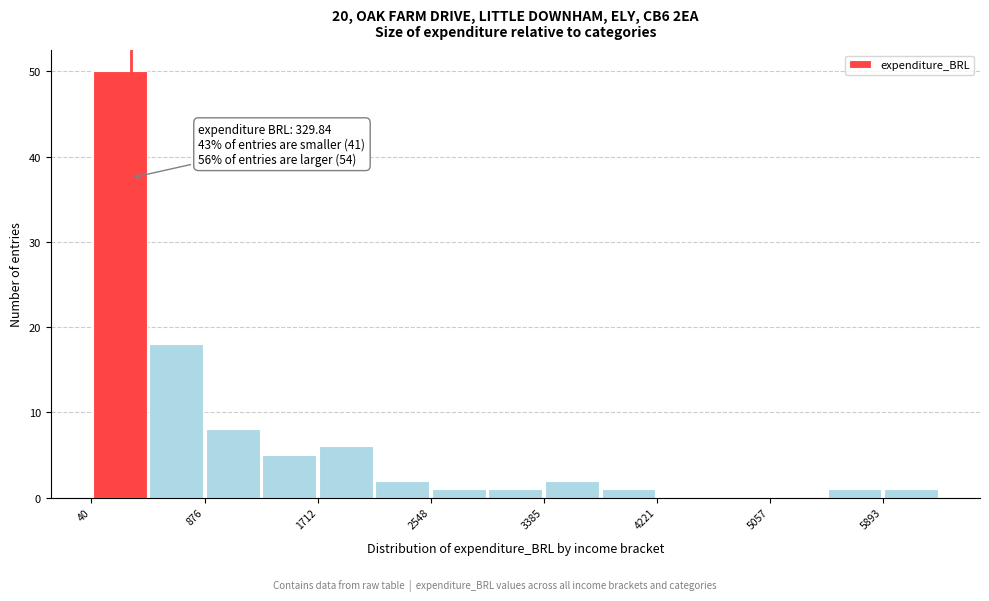

Which range on the x-axis has the tallest bar?

0 to 500